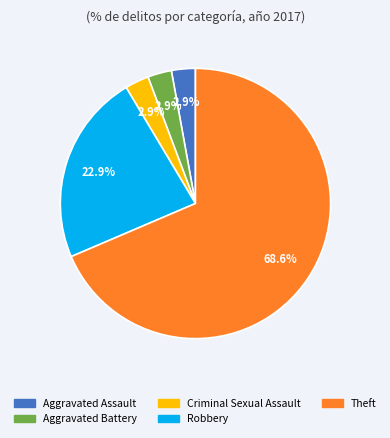

Combined, do Aggravated Battery and Theft account for over 50%?

Yes